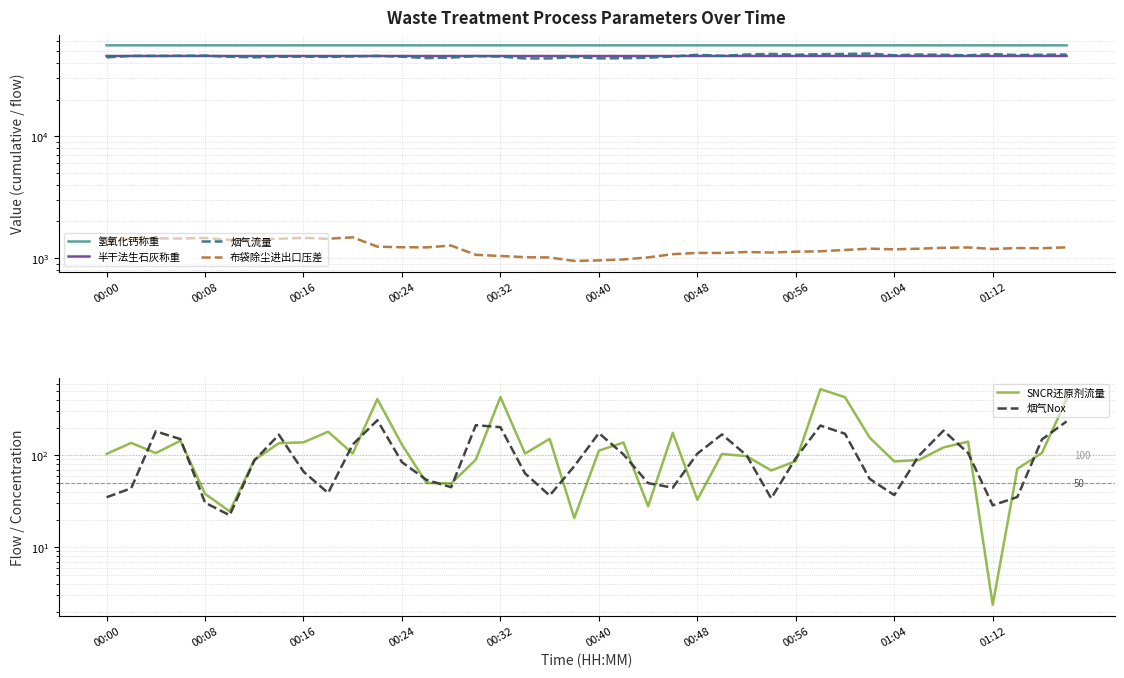

How many lines are shown in the chart?

6